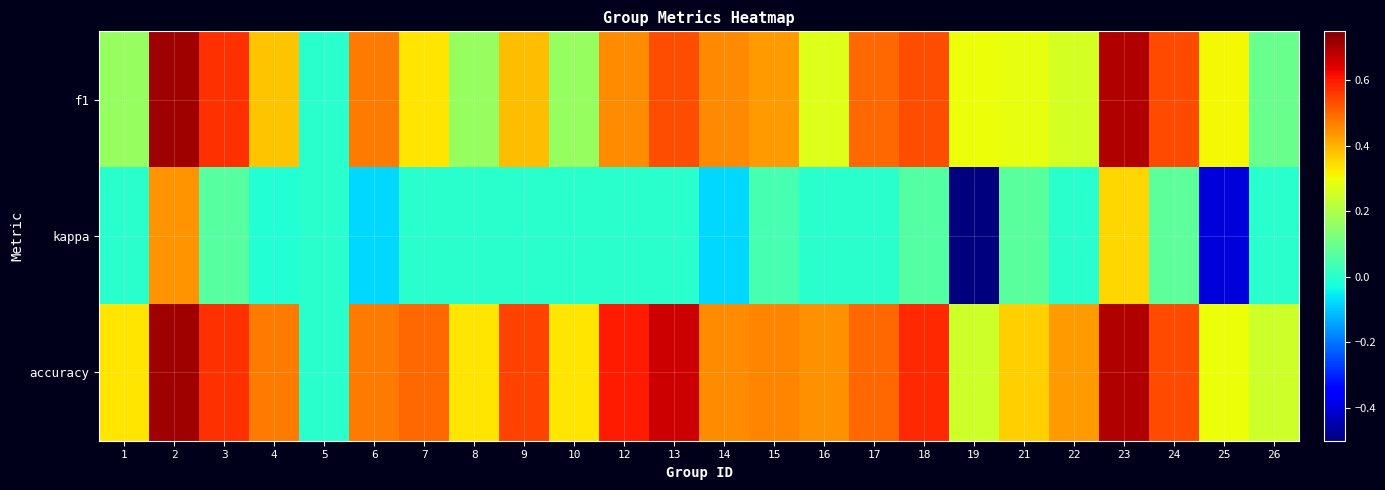

What is the spread (max minus min) of values at 3?

0.5